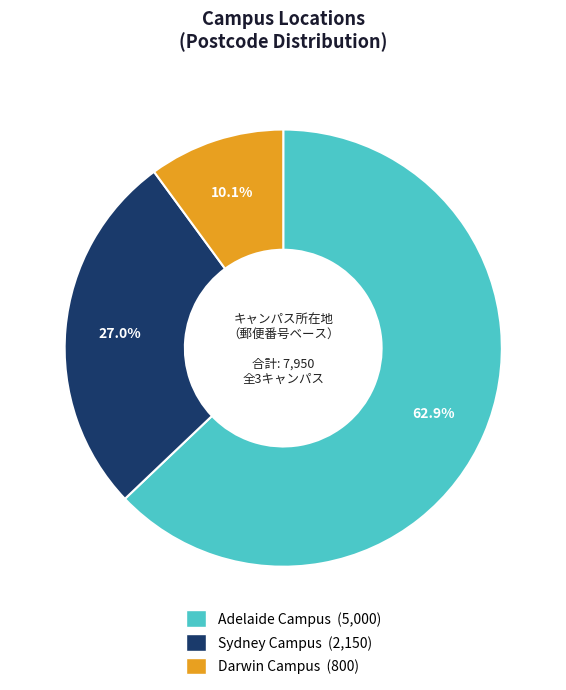

Which slice is the smallest?

Darwin Campus